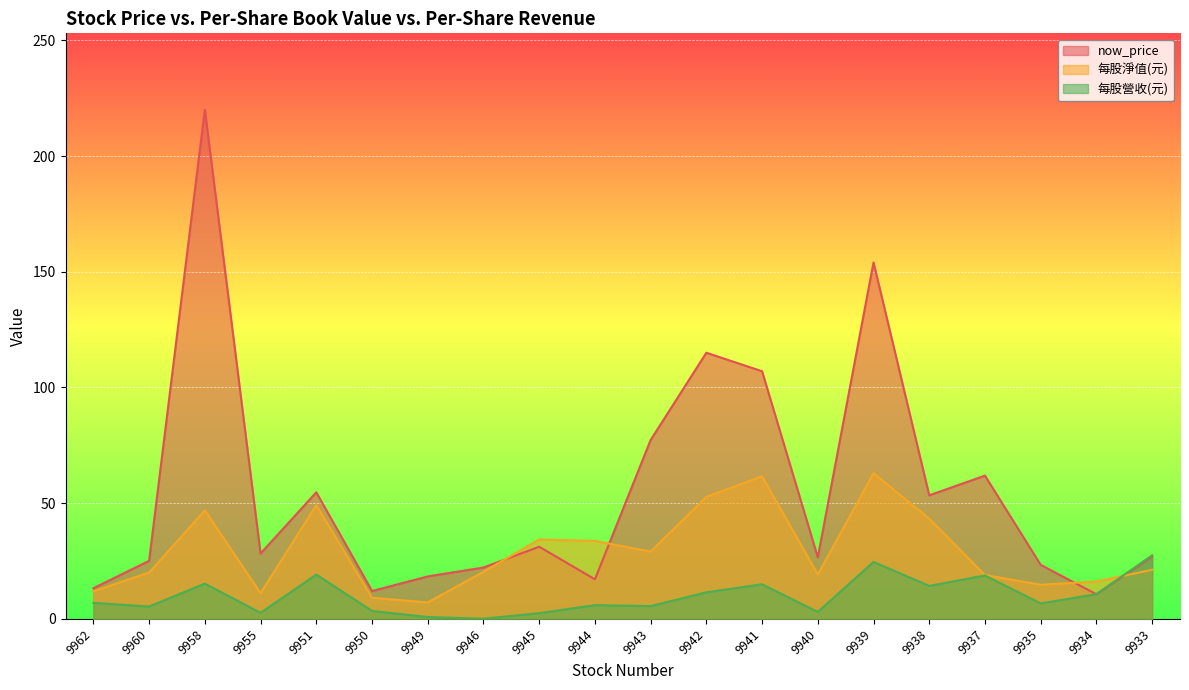

In now_price, how many points are lower than both neighbors (excluding endpoints)?

6